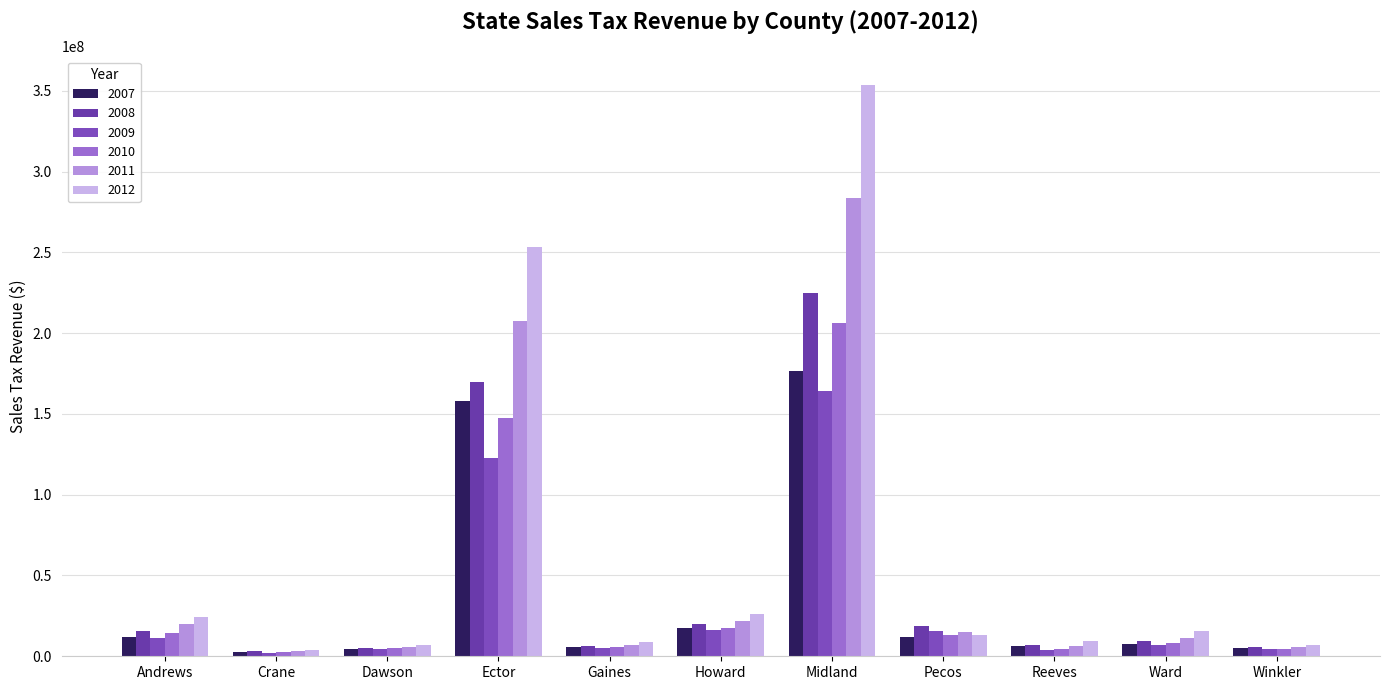

What is the difference between the 2011 values at Winkler and Howard?

15702759.5